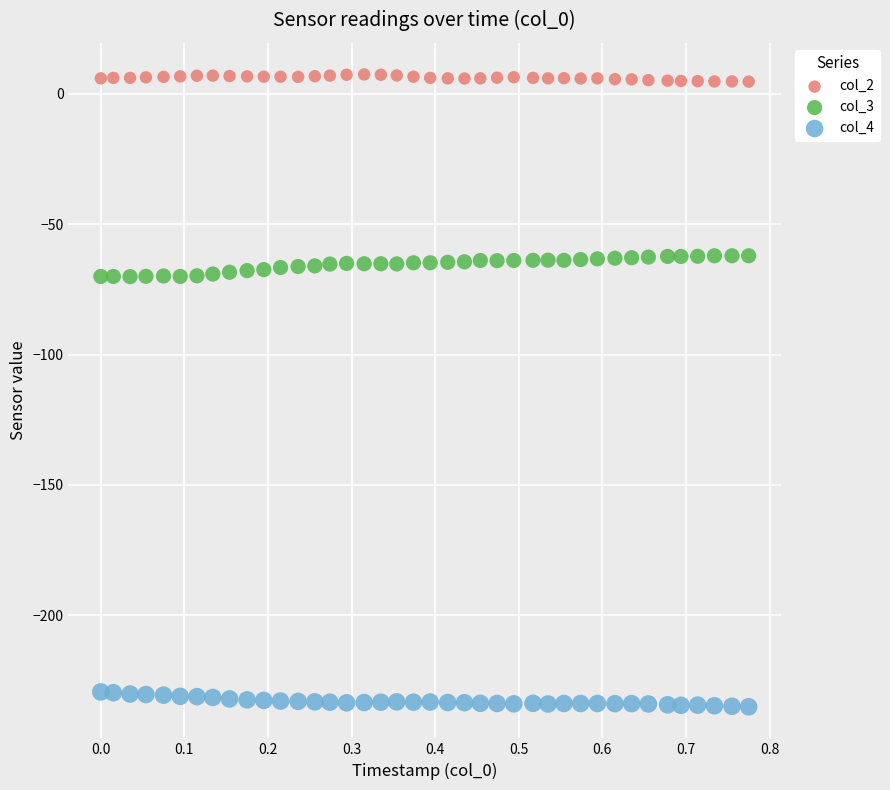

What are all the series names shown in the legend?

col_2, col_3, col_4